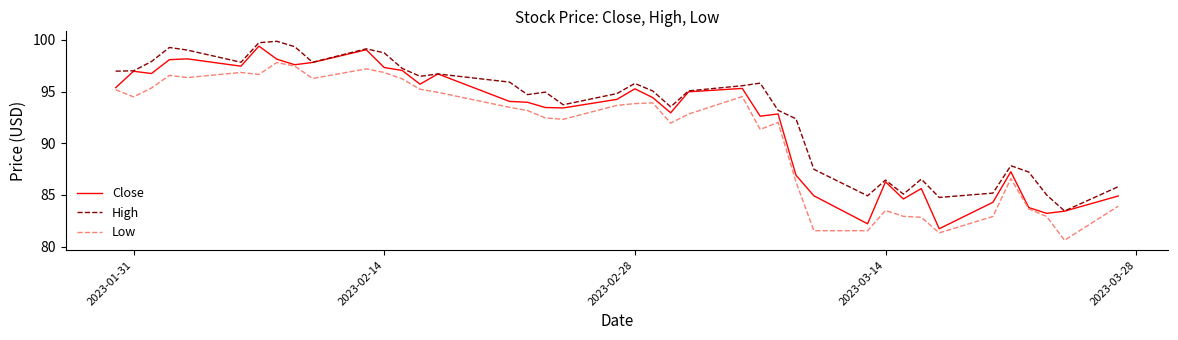

True or false: Low and High intersect in this chart.

False